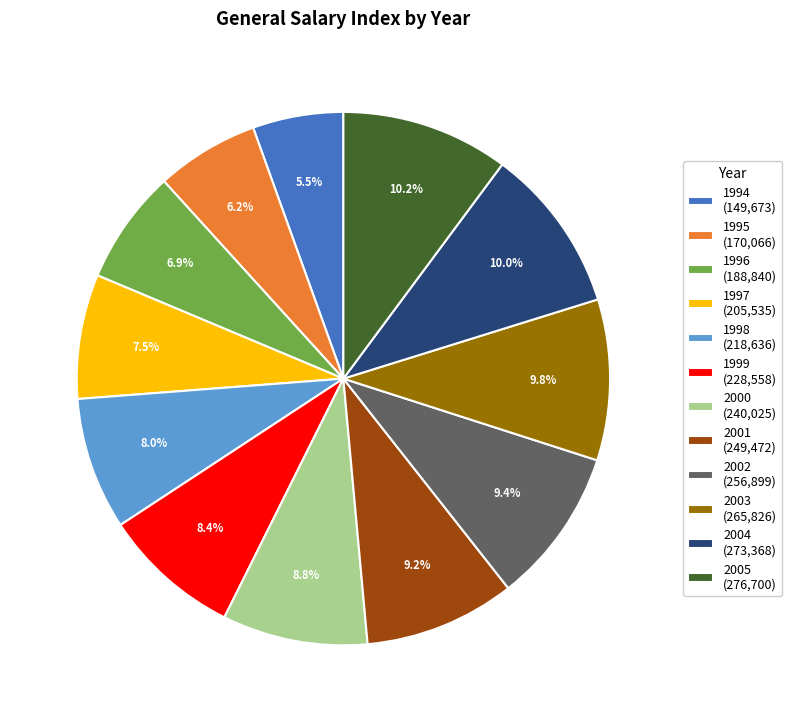

What is the total percentage of 1999 (228,558) and 1995 (170,066)?

14.6%